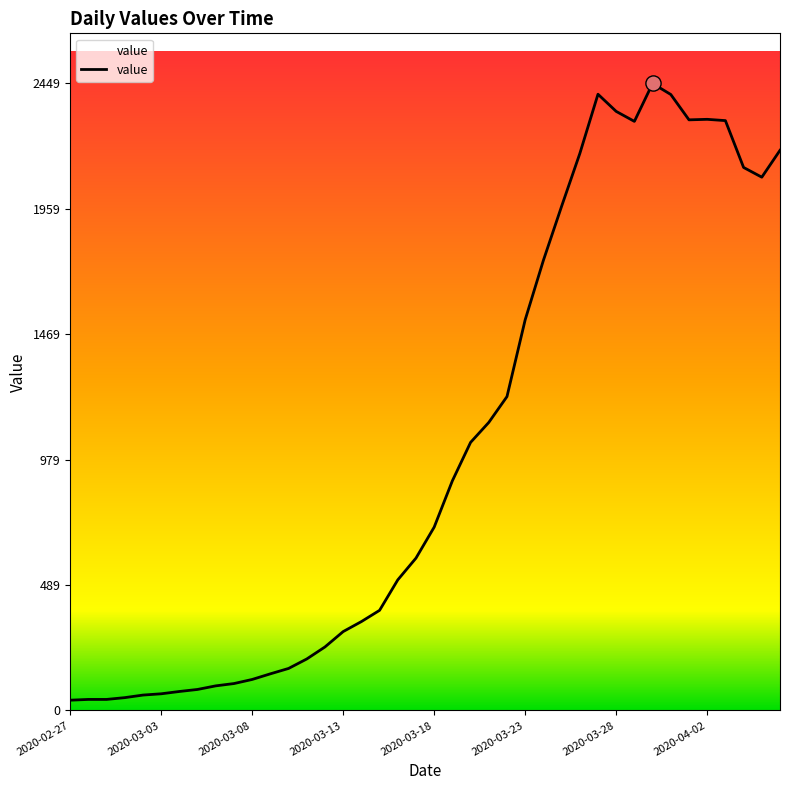

What is the maximum value shown in the chart?

2449